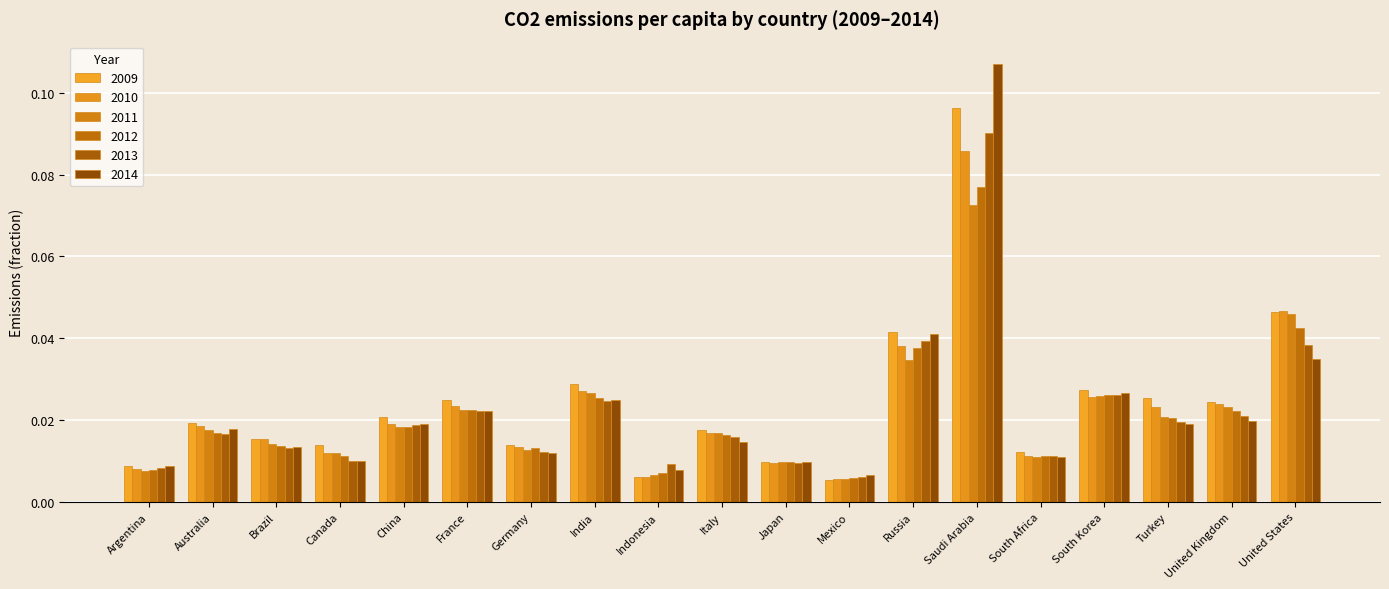

The value of 2009 at India is 0.0. True or false?

True